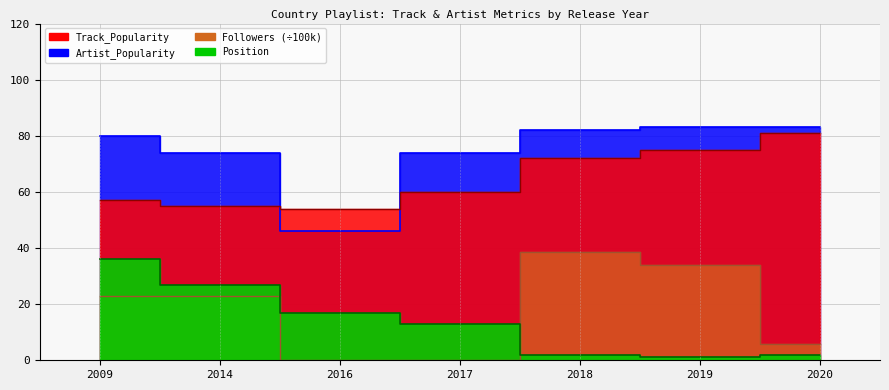

At which label does Track_Popularity first exceed 60?

2018